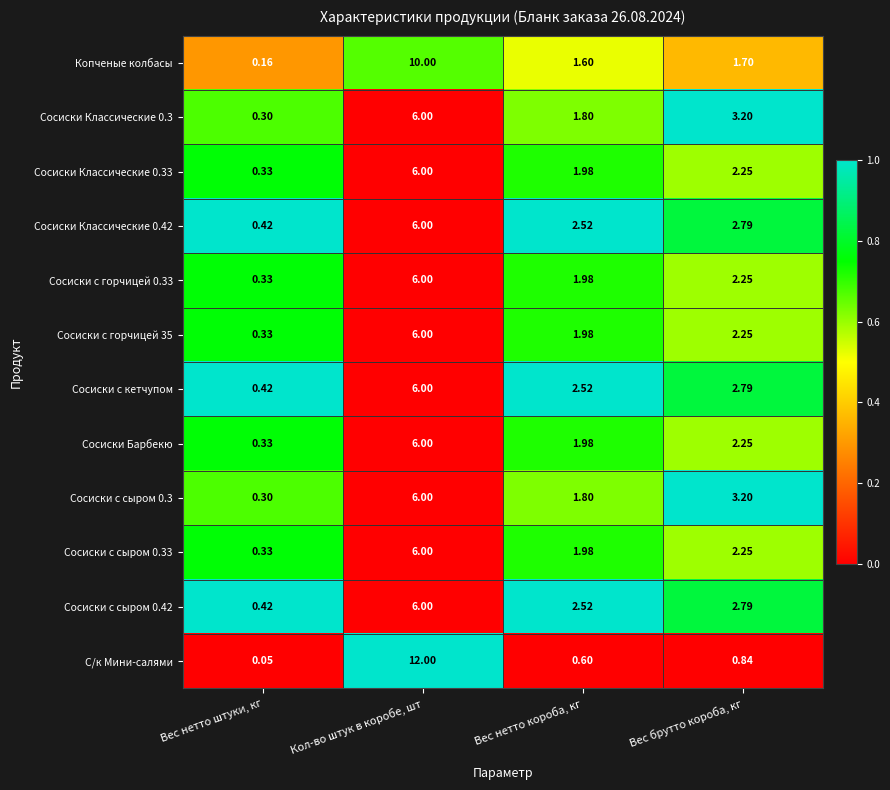

Which label corresponds to the largest value in the chart?

Кол-во штук в коробе, шт